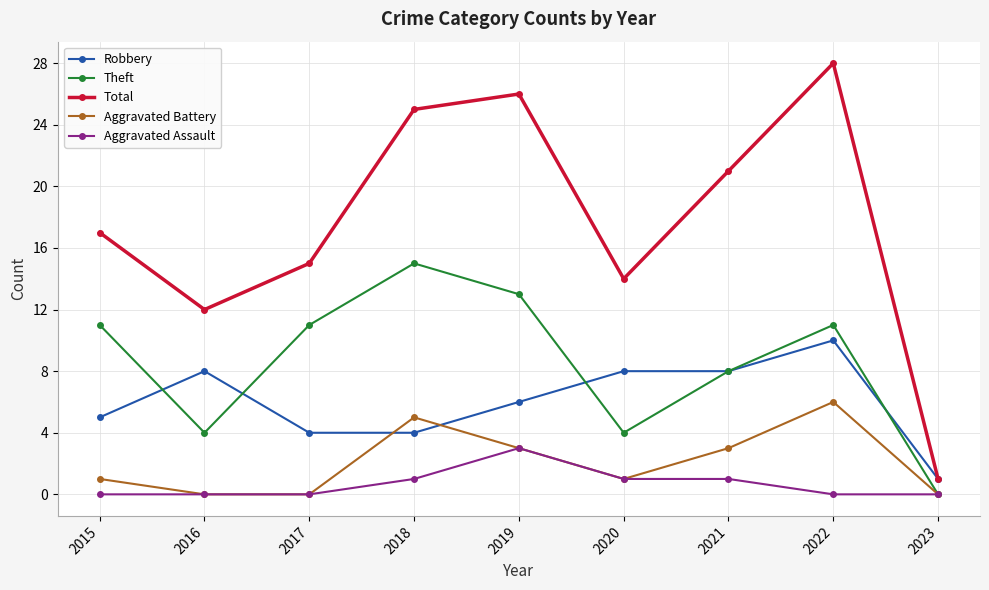

What is the difference between the Robbery values at 2022 and 2018?

6